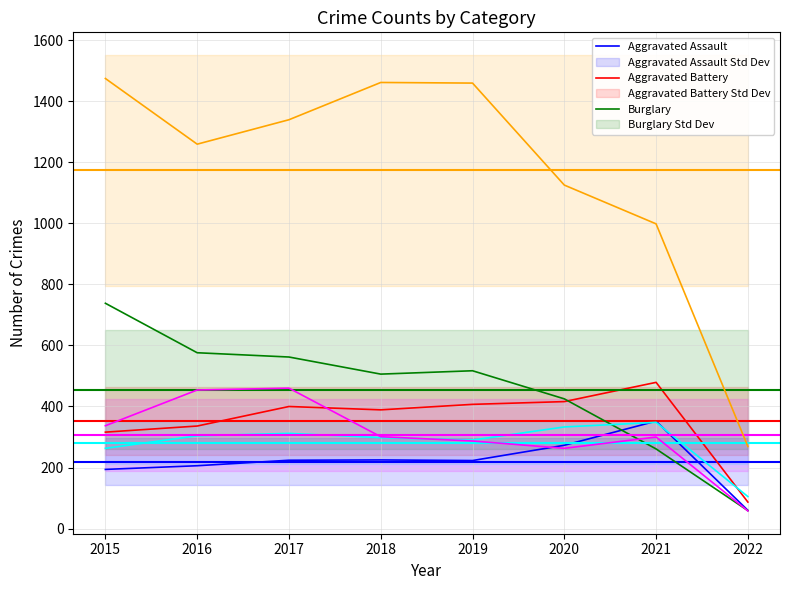

What is the difference between the maximum and second lowest values in the Aggravated Assault series?

158